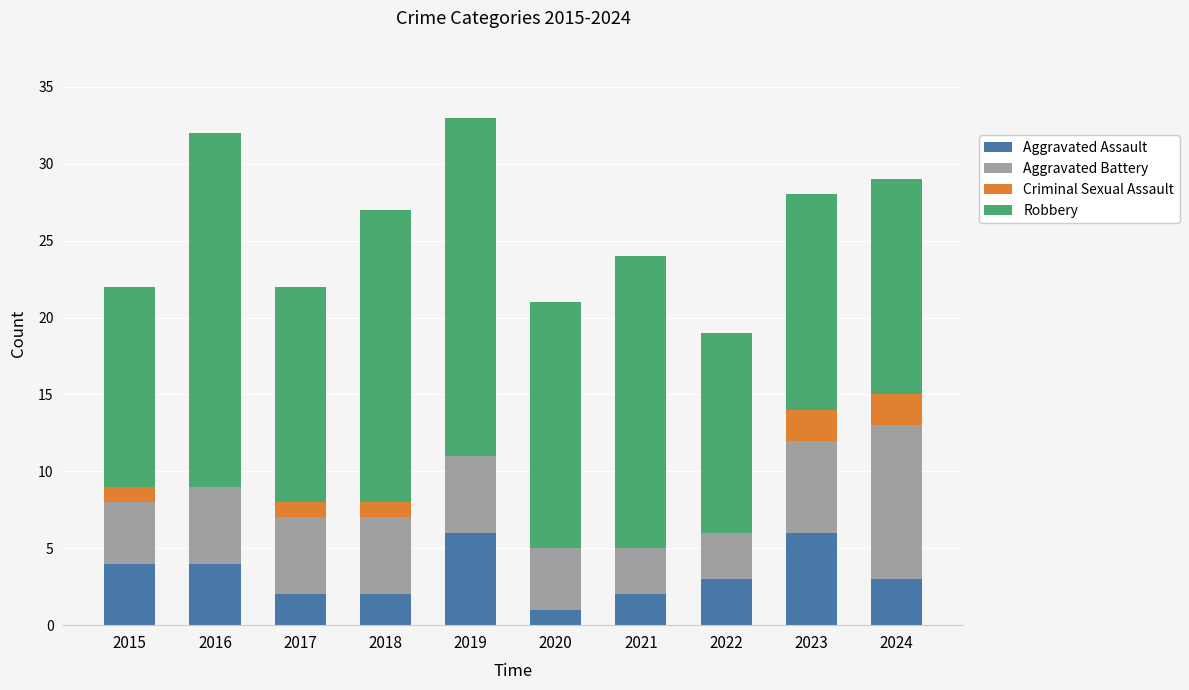

Where does the Aggravated Assault series first go above 3?

2015